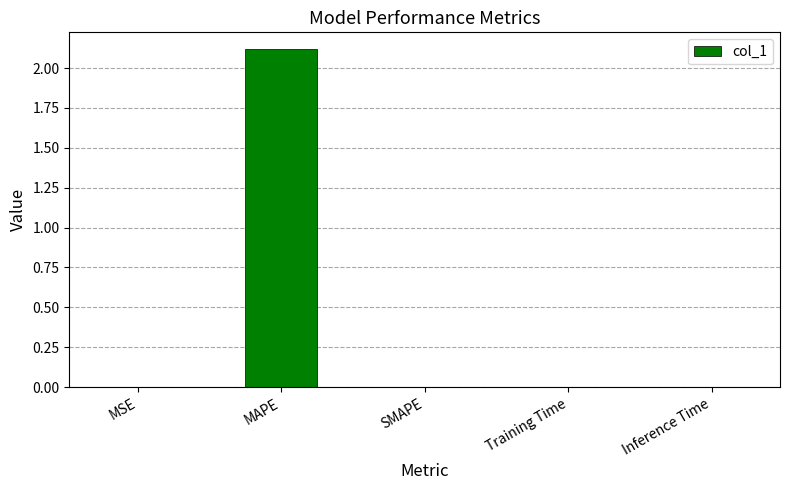

Is it true that the value at Training Time is 0.0?

True